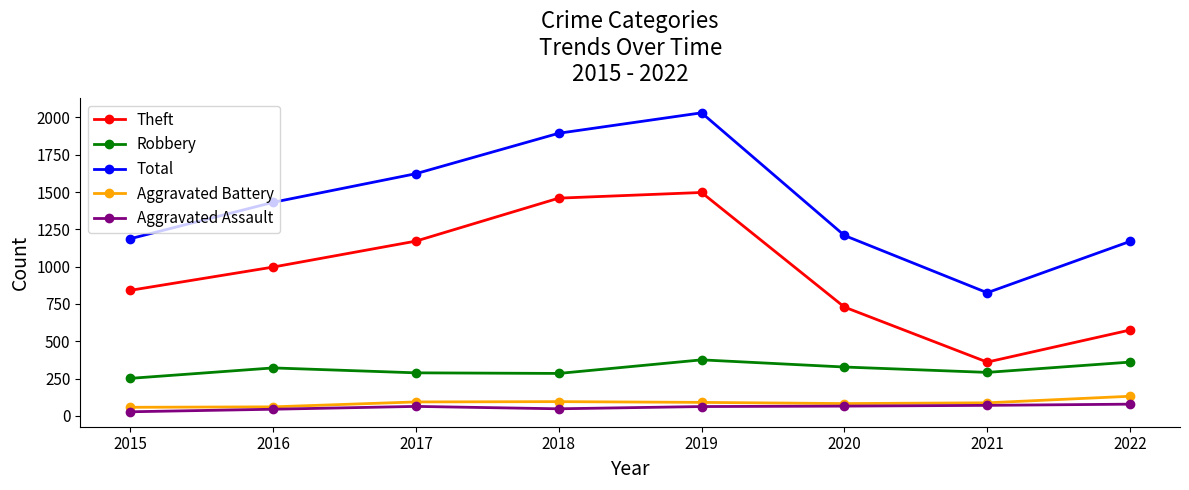

True or false: Aggravated Battery has more than 0 interior local peaks.

True